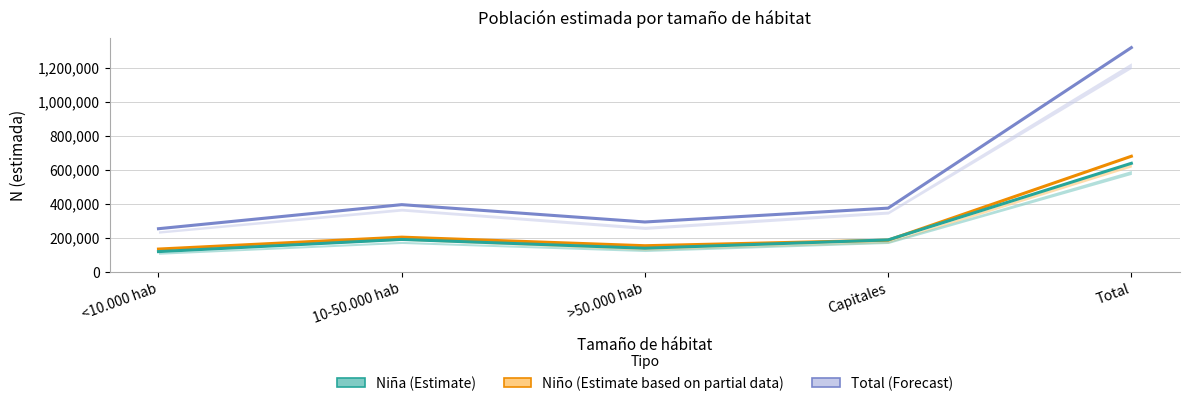

What is the lowest value of the Niño N (estimada) series?

134483